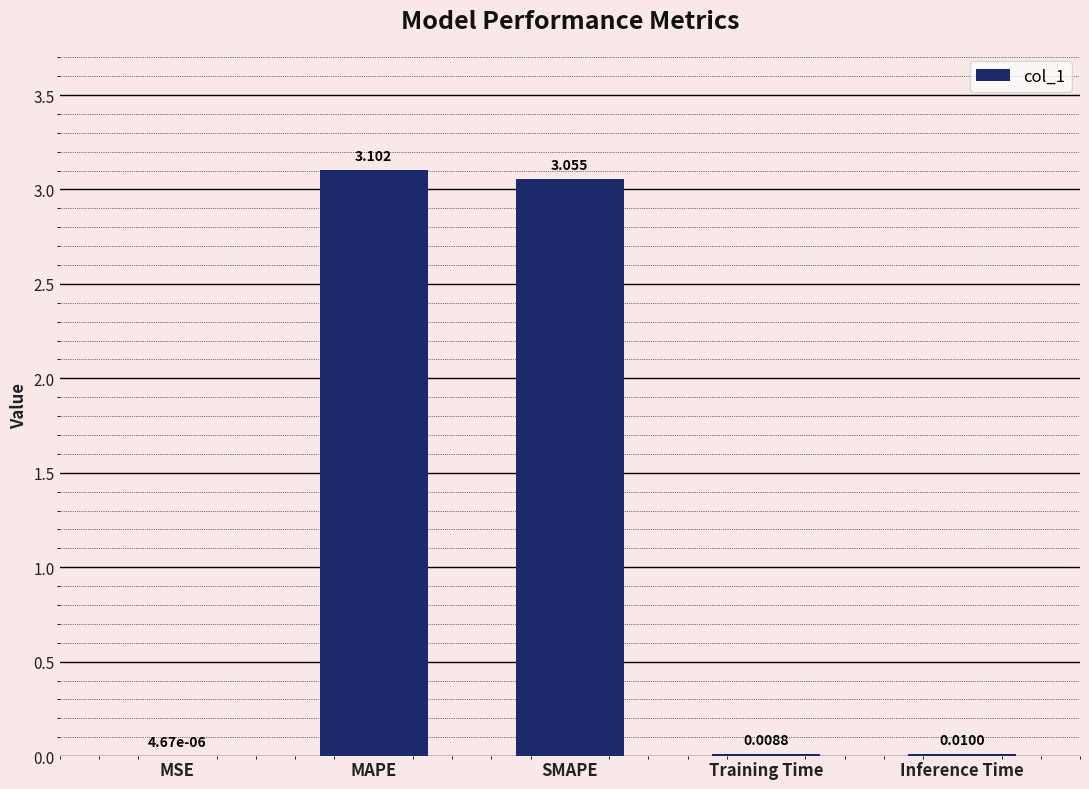

Where is the data nearest to the value 1?

Inference Time